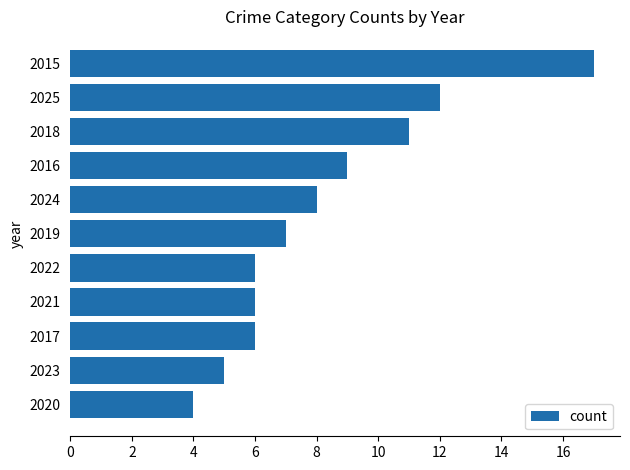

What is the minimum value shown in the chart?

4